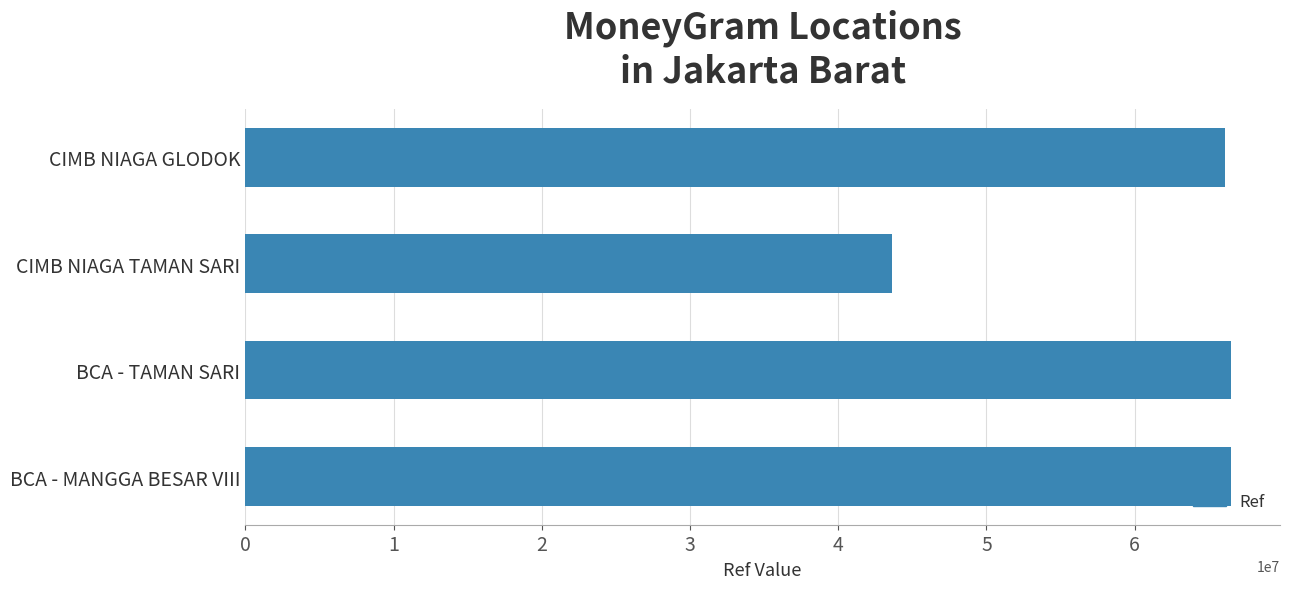

Is it true that the value at CIMB NIAGA TAMAN SARI is 43625633?

True